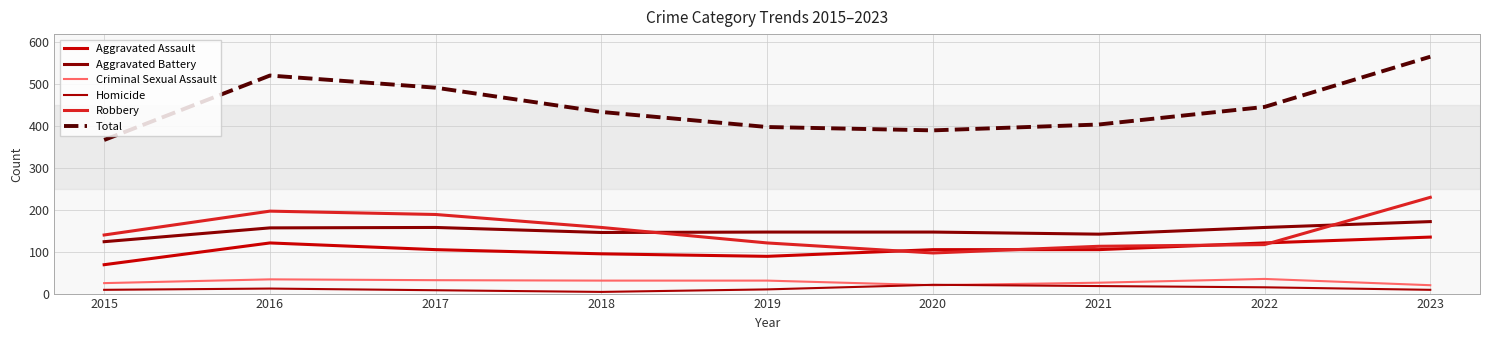

Does the chart have visible grid lines?

Yes